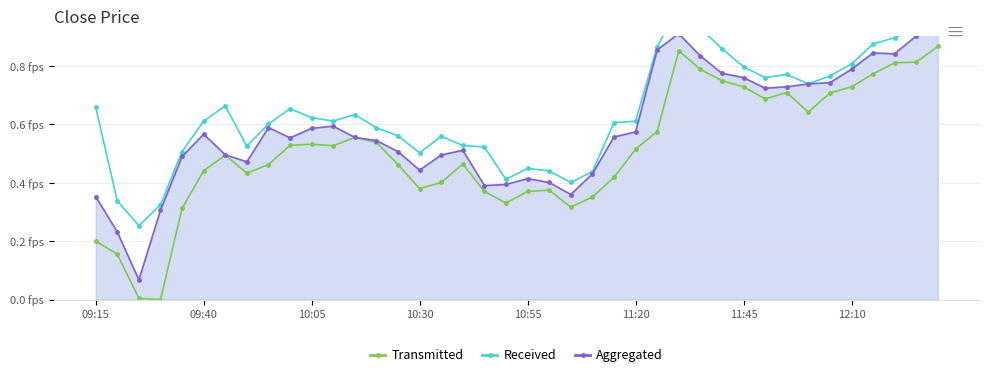

How many values in Transmitted are above zero?

39